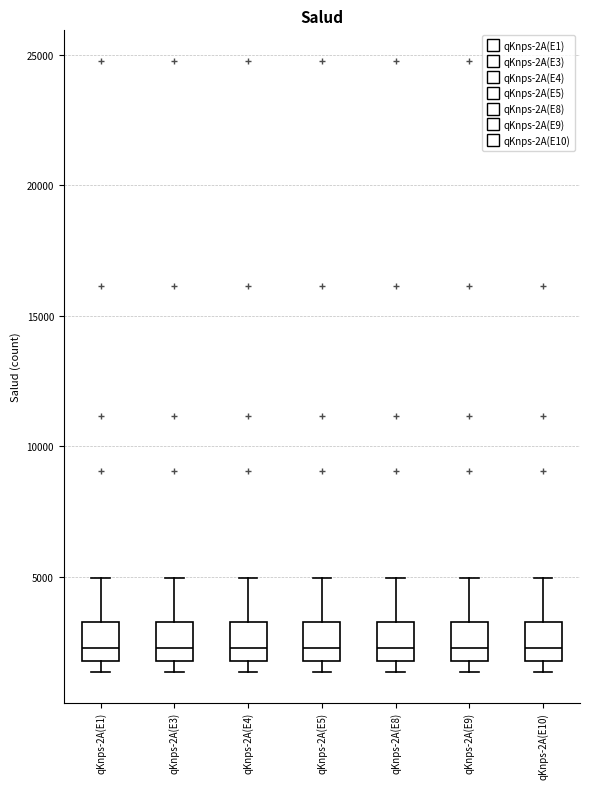

Reading left to right, transcribe this box plot: for each box, give where its median line is, the range the box spans, and where its two whiskers end, as read against the y-axis. The values are not printed on the chart, so give them approximately, as read against the axis.

qKnps-2A(E1): median 2500, box 2000 to 3500, whiskers 1500 to 5000
qKnps-2A(E3): median 2500, box 2000 to 3500, whiskers 1500 to 5000
qKnps-2A(E4): median 2500, box 2000 to 3500, whiskers 1500 to 5000
qKnps-2A(E5): median 2500, box 2000 to 3500, whiskers 1500 to 5000
qKnps-2A(E8): median 2500, box 2000 to 3500, whiskers 1500 to 5000
qKnps-2A(E9): median 2500, box 2000 to 3500, whiskers 1500 to 5000
qKnps-2A(E10): median 2500, box 2000 to 3500, whiskers 1500 to 5000